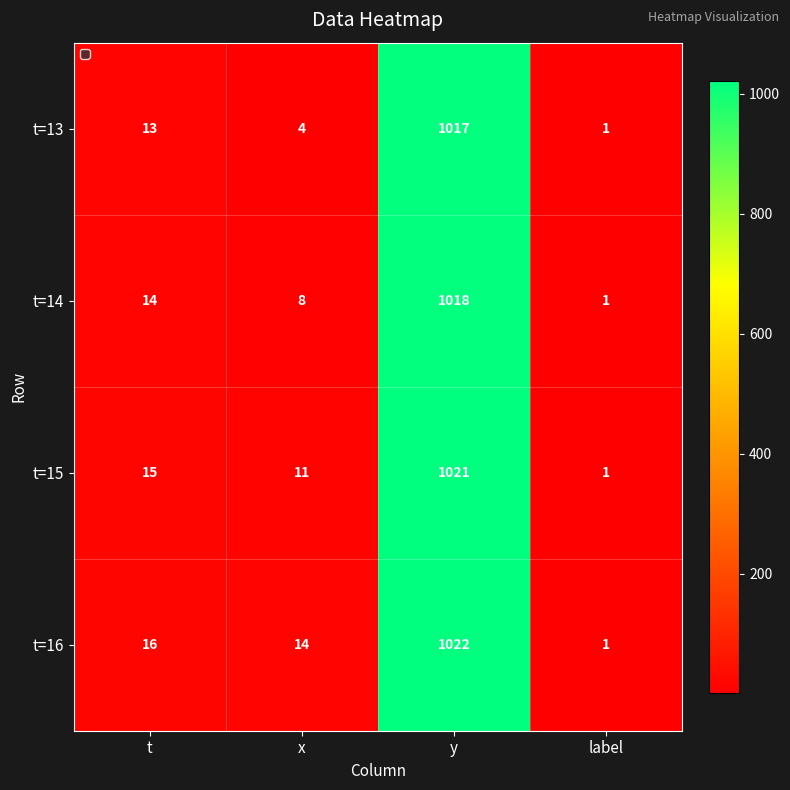

What is the difference between the maximum and second lowest values in the t=13 series?

1013